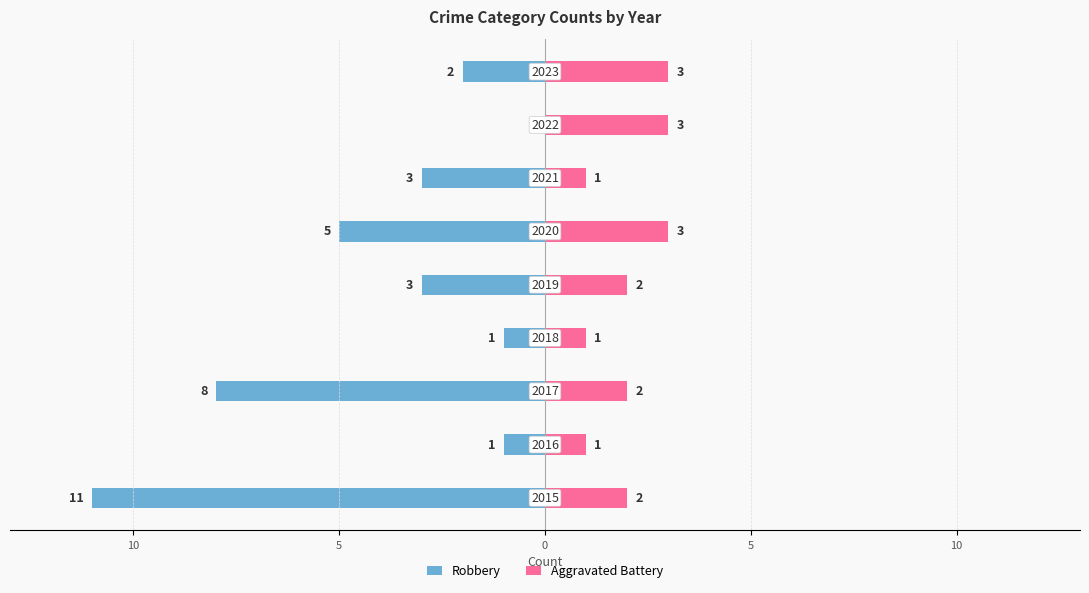

What are all the series names shown in the legend?

Robbery, Aggravated Battery